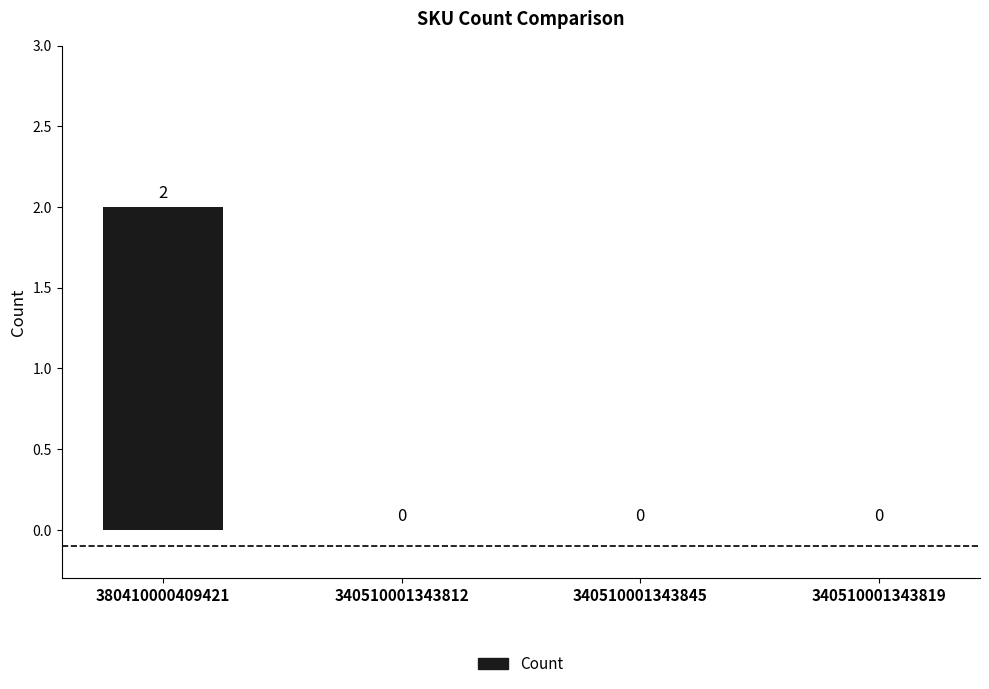

Are the bars horizontal?

No